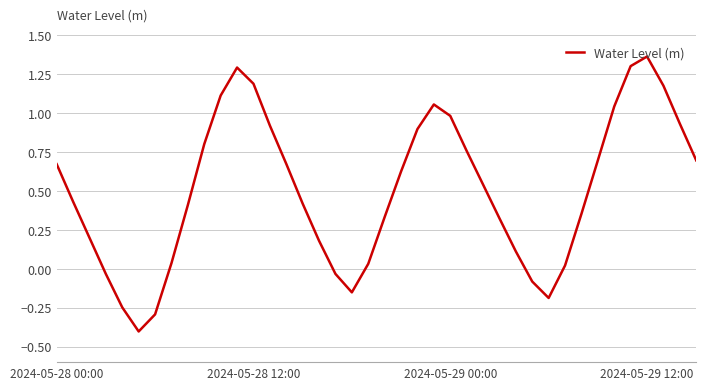

What is the minimum value shown in the chart?

-0.4